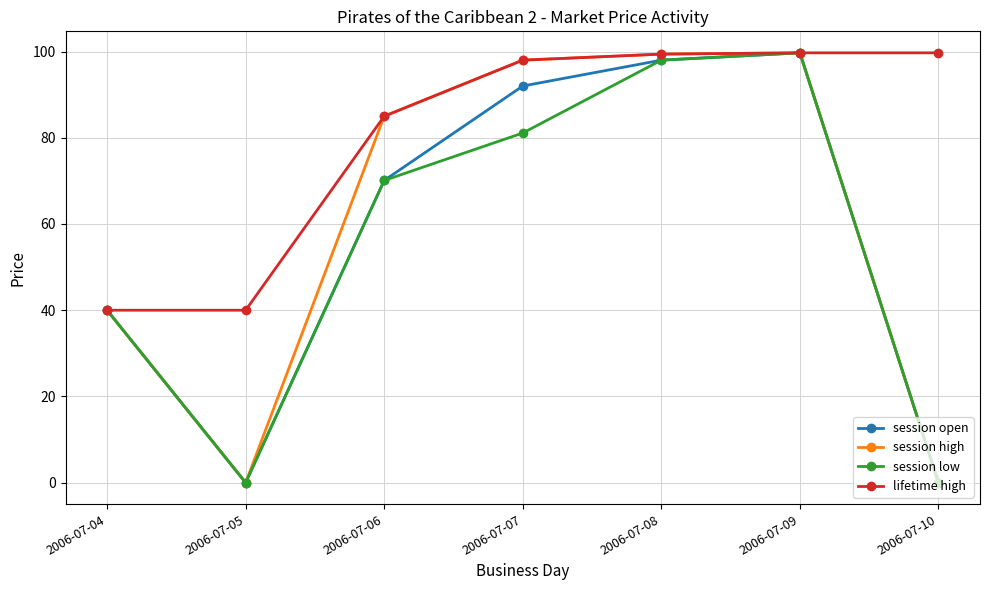

Is it true that session open equals 34.6 at 2006-07-10?

False